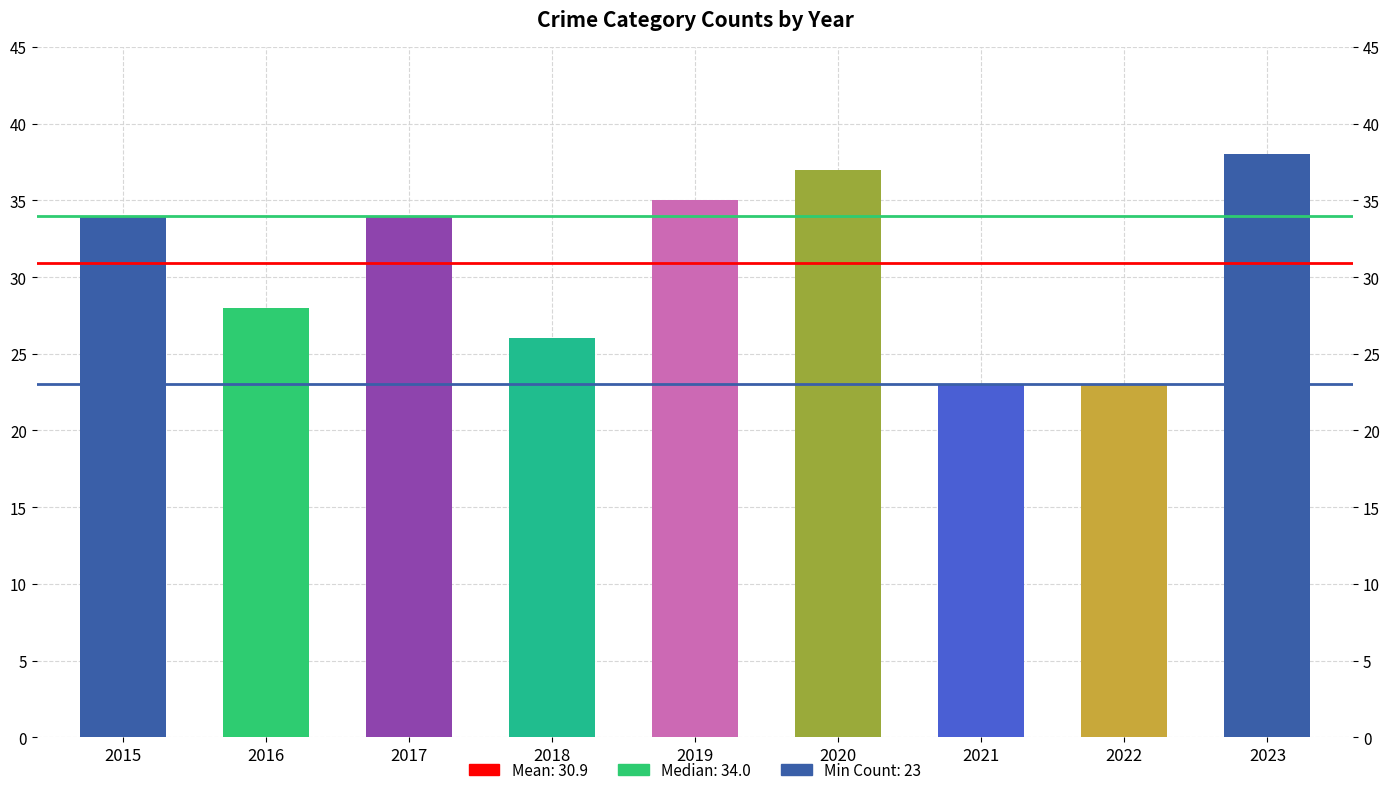

At which category does the chart reach its peak across all series?

2023